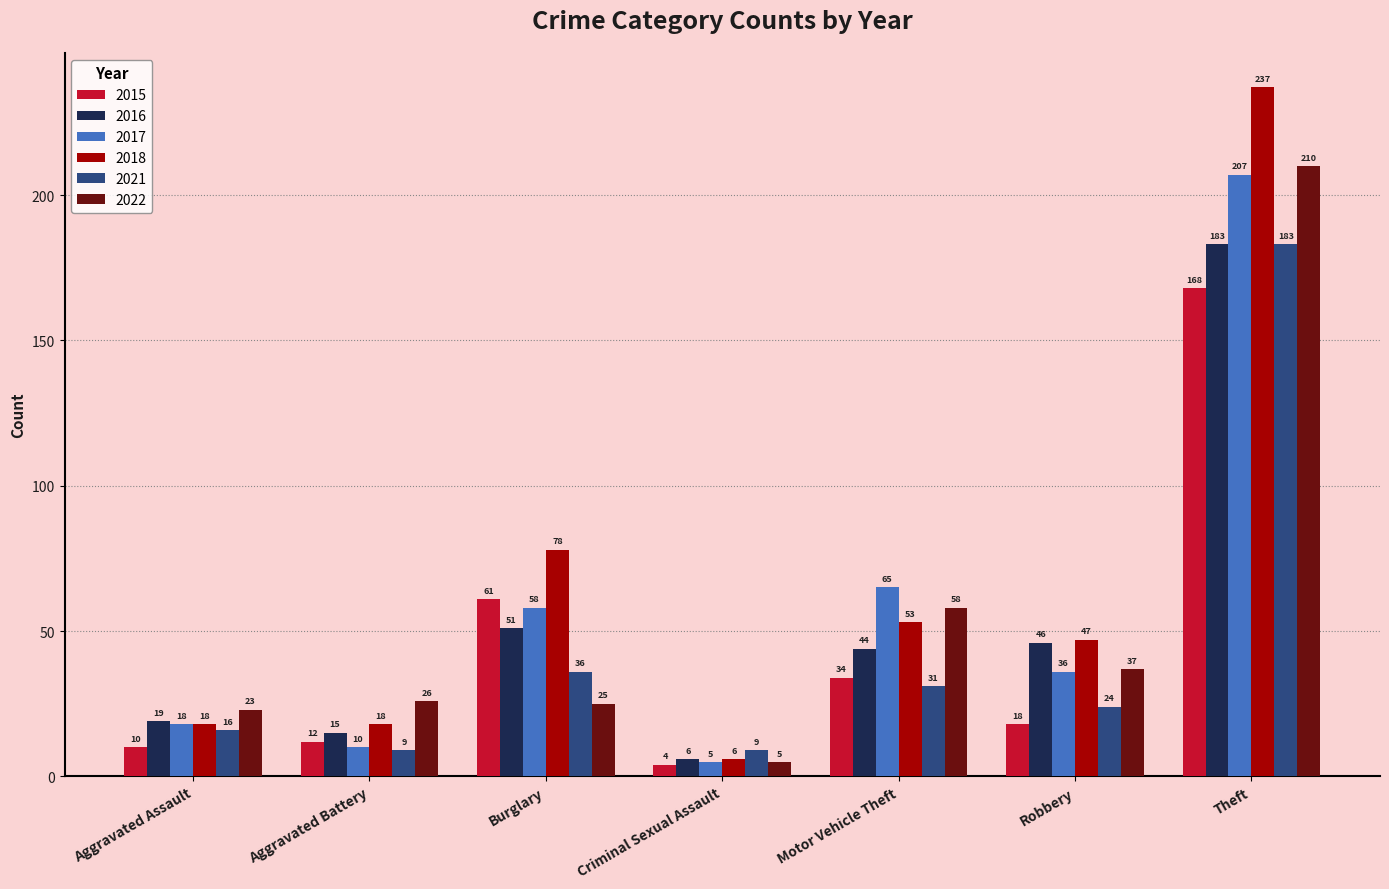

Are the bars grouped side by side (vs. stacked)?

Yes